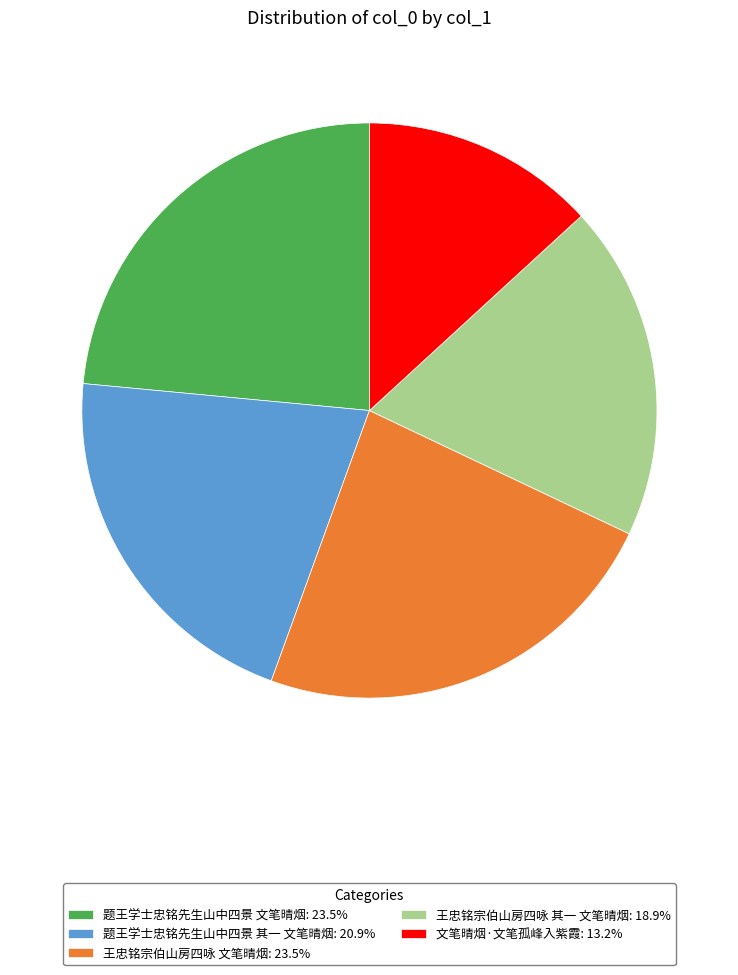

Is there a majority slice in this chart?

No